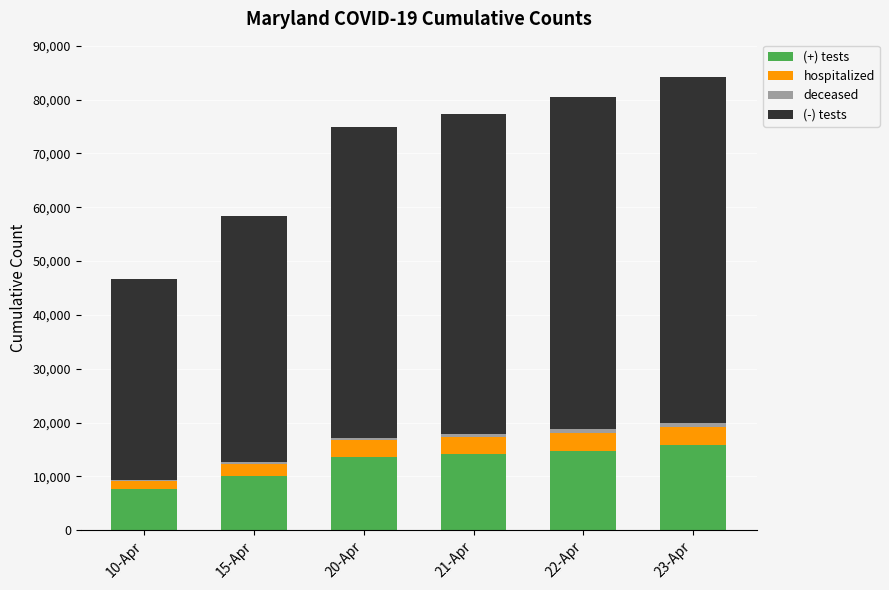

What is the highest value of the (+) tests series?

15737